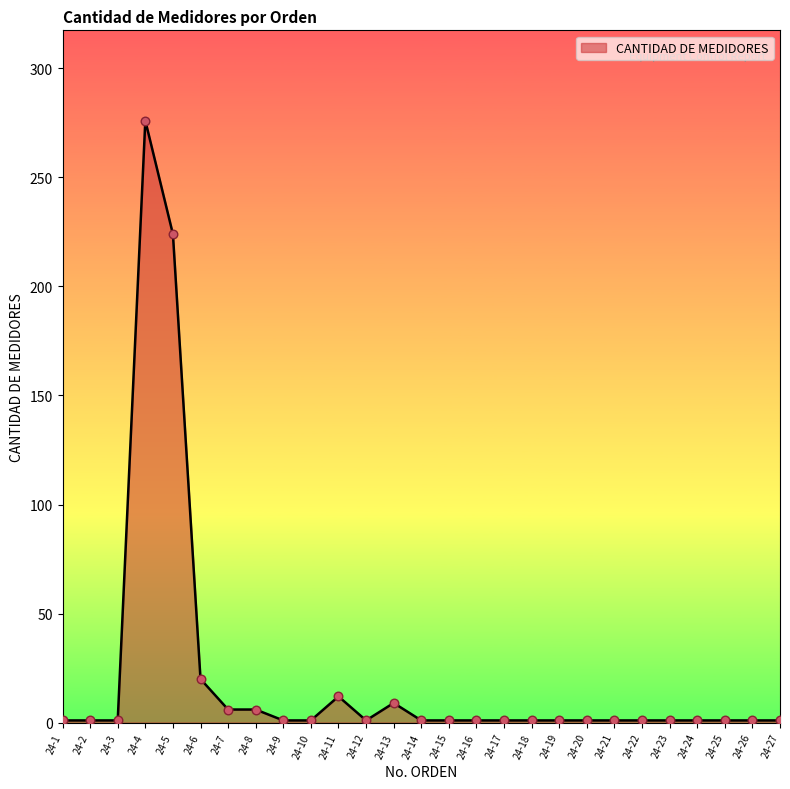

Approximately how many times larger is the value at 24-25 compared to 24-26?

1.0